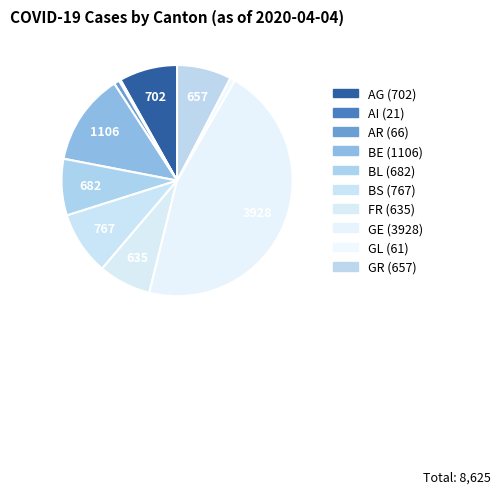

Which has a higher value, BS or AR?

BS